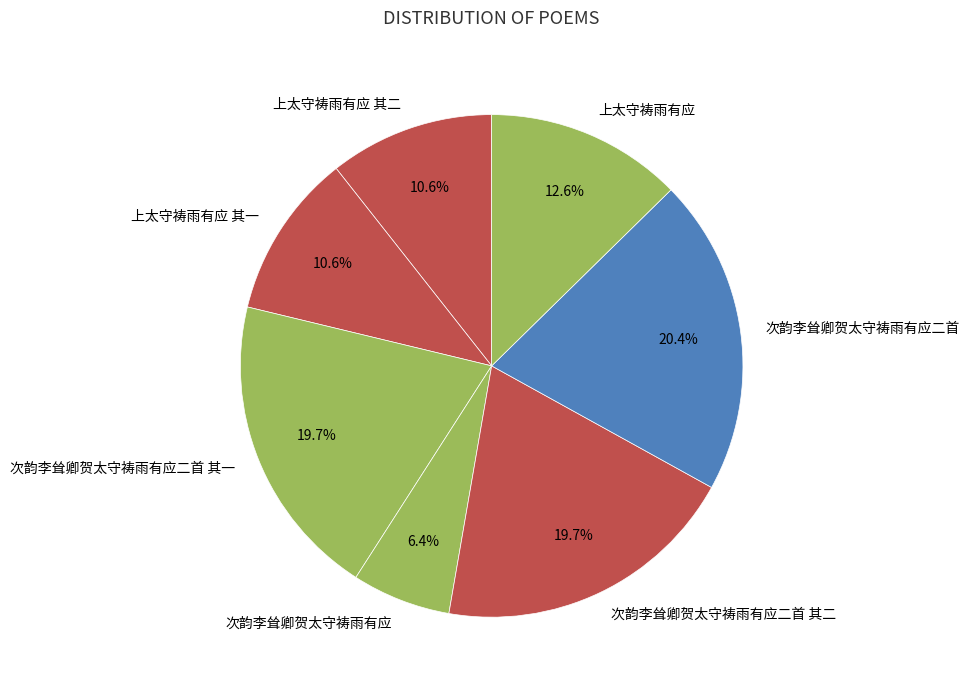

To the nearest percent, what is the difference between the largest and smallest slice percentages?

14%